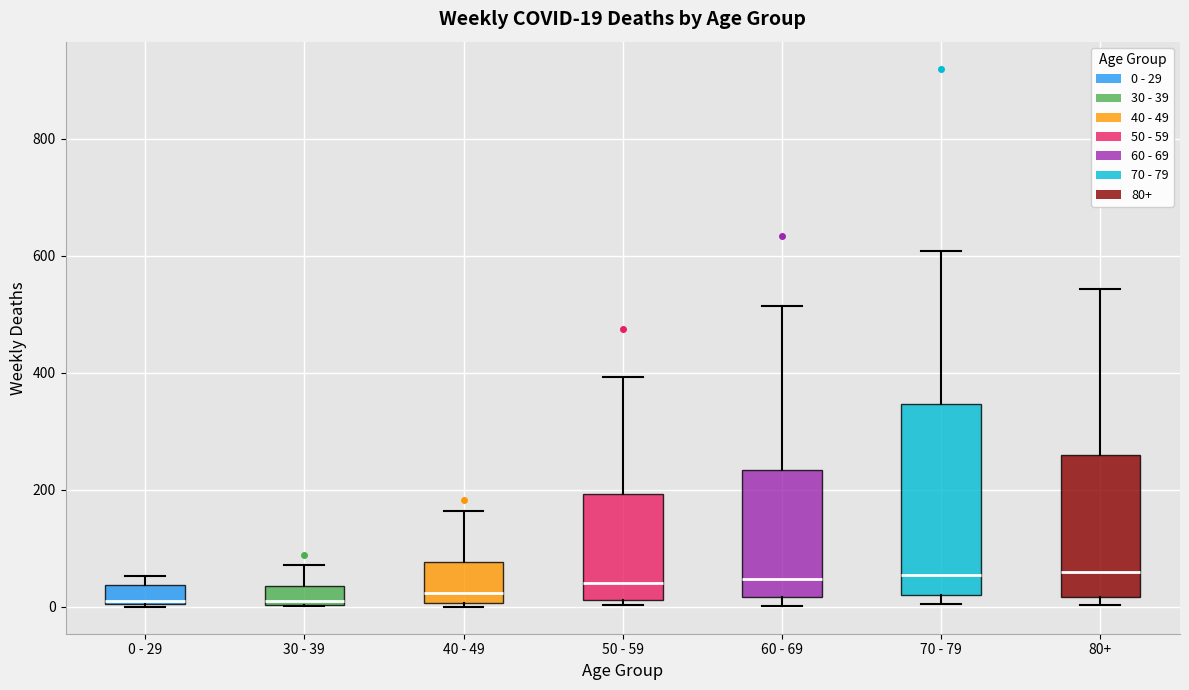

Which box is the tallest, from its lower edge to its upper edge?

70 - 79